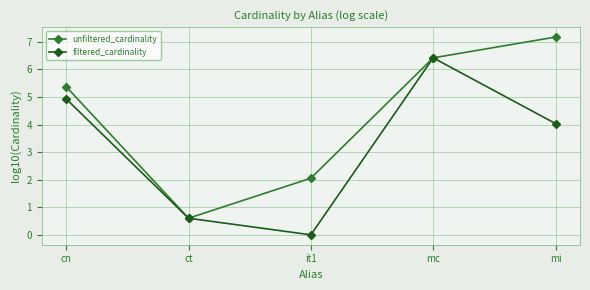

Where is unfiltered_cardinality nearest to the value 3?

it1